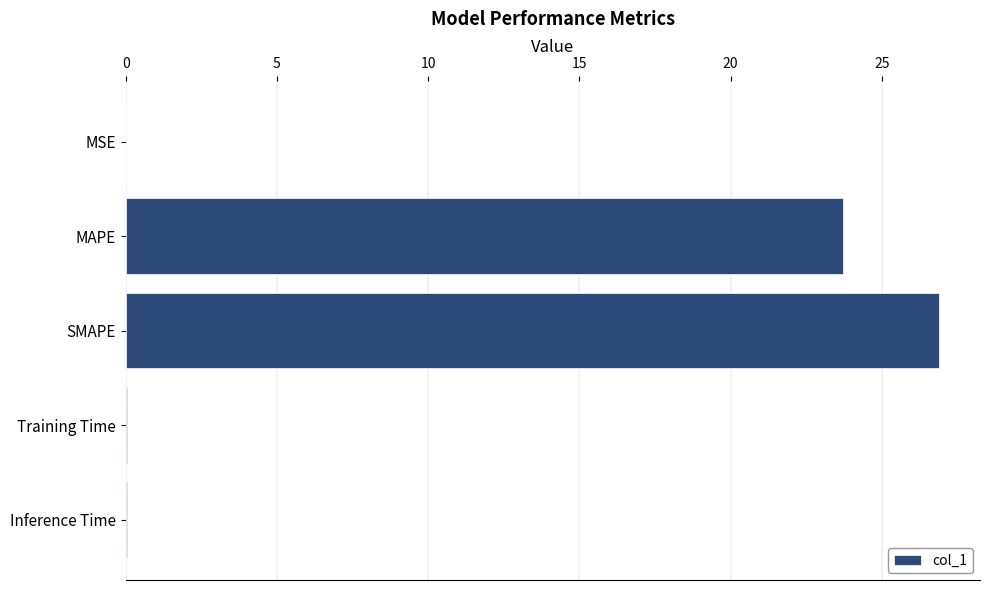

What is the sum of all values?

50.7